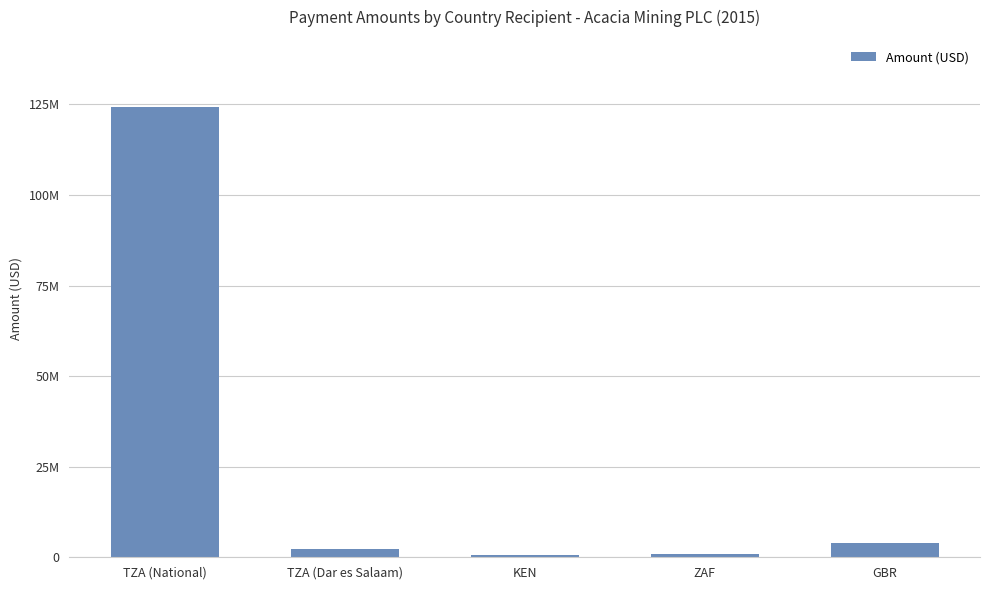

Does the chart contain any negative values?

No